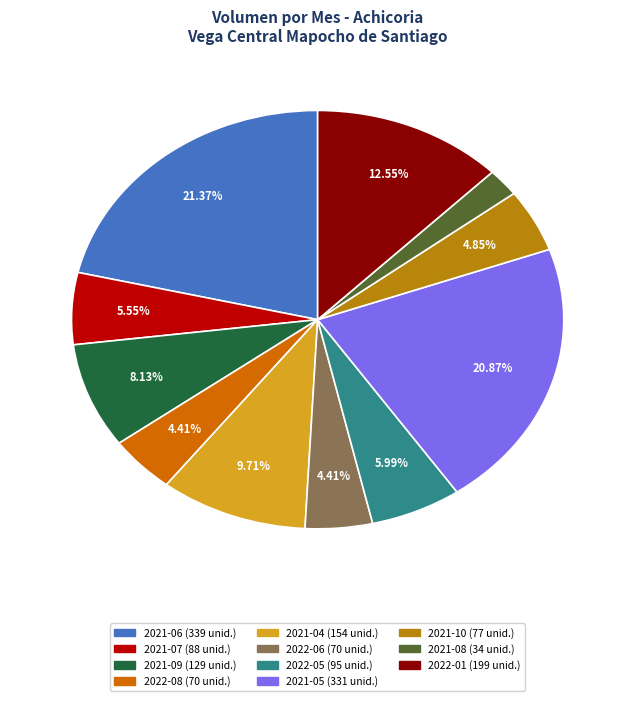

Is there any slice that represents more than half of the pie?

No